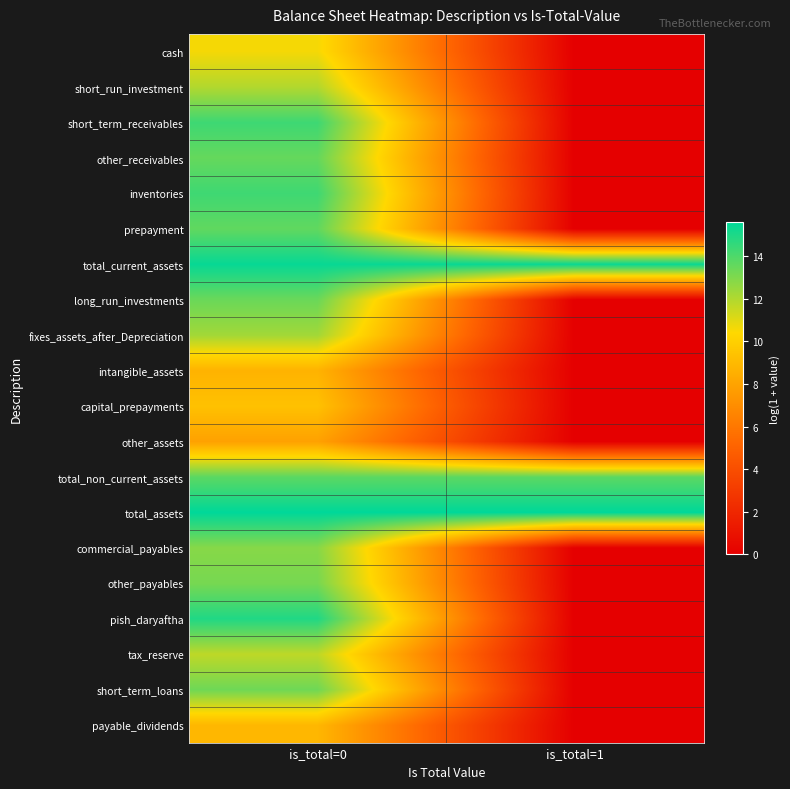

Between is_total=1 and is_total=0, which is larger?

is_total=0